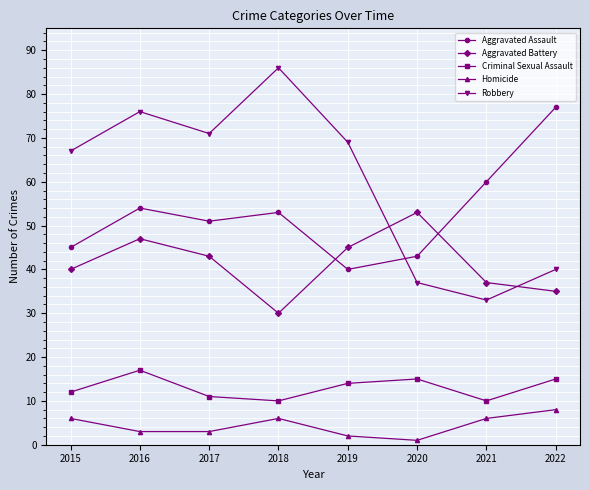

Which series changed the most between 2016 and 2021?

Robbery